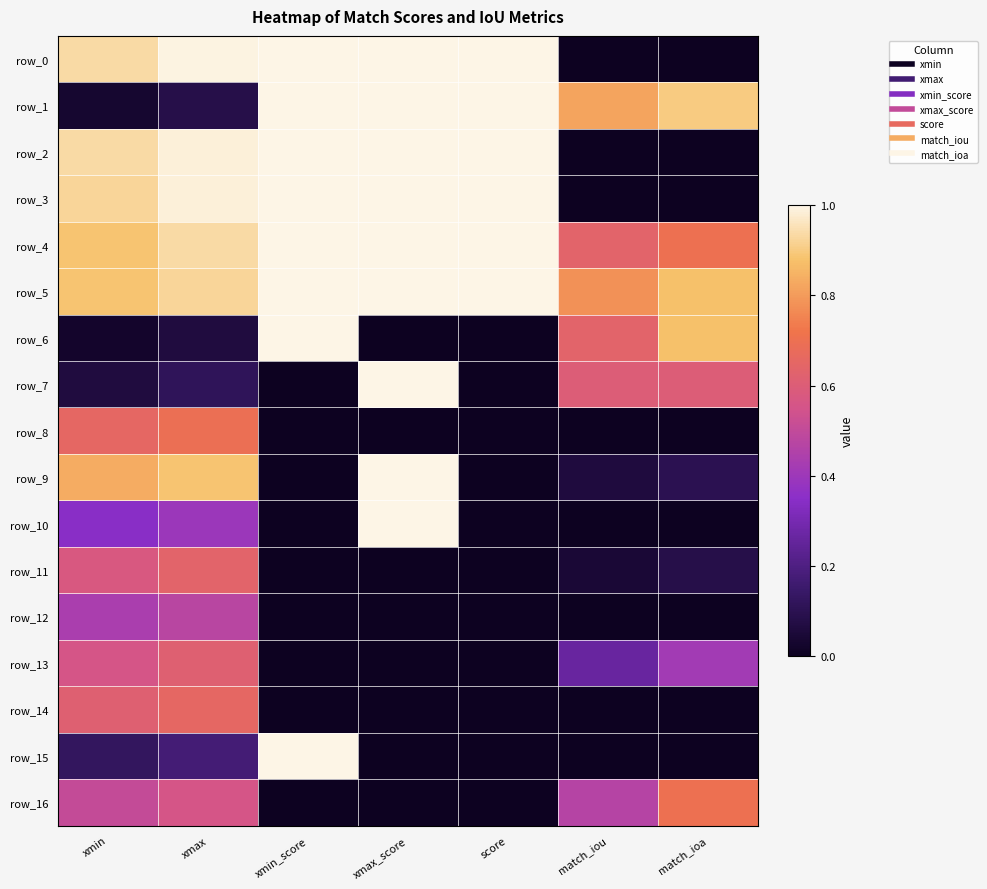

How many positive values does the row_7 series have?

5